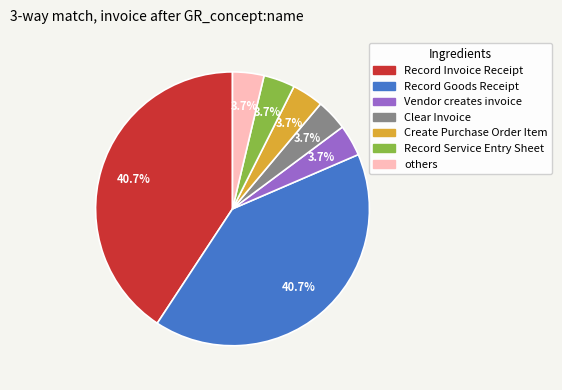

Does any single category account for the majority?

No